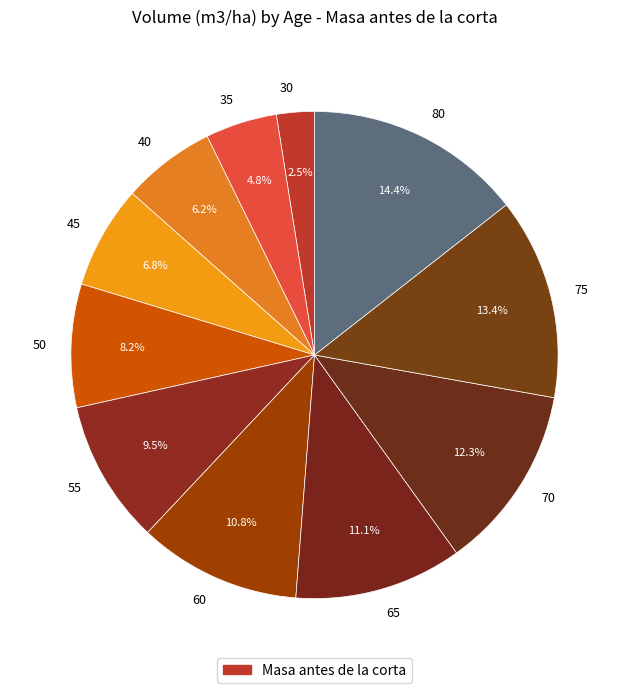

What is the total percentage of 60 and 80?

25.2%